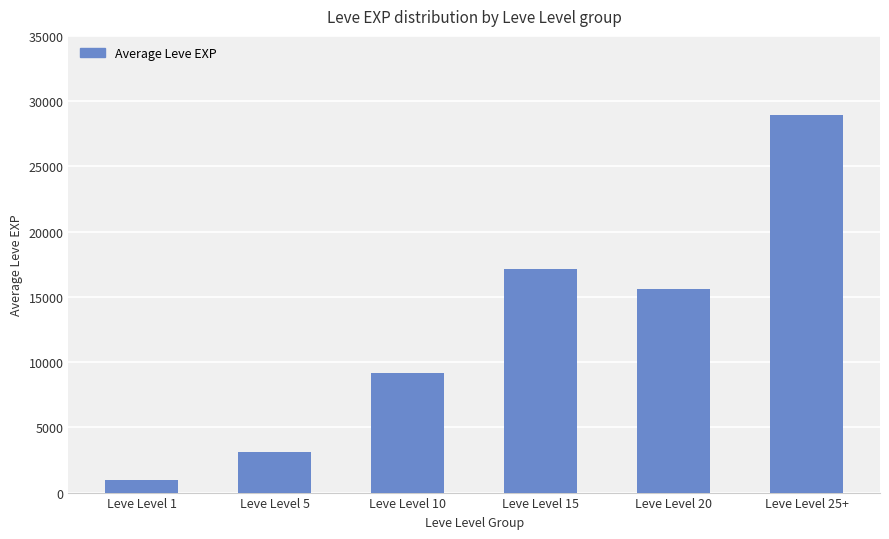

What is the minimum value shown in the chart?

980